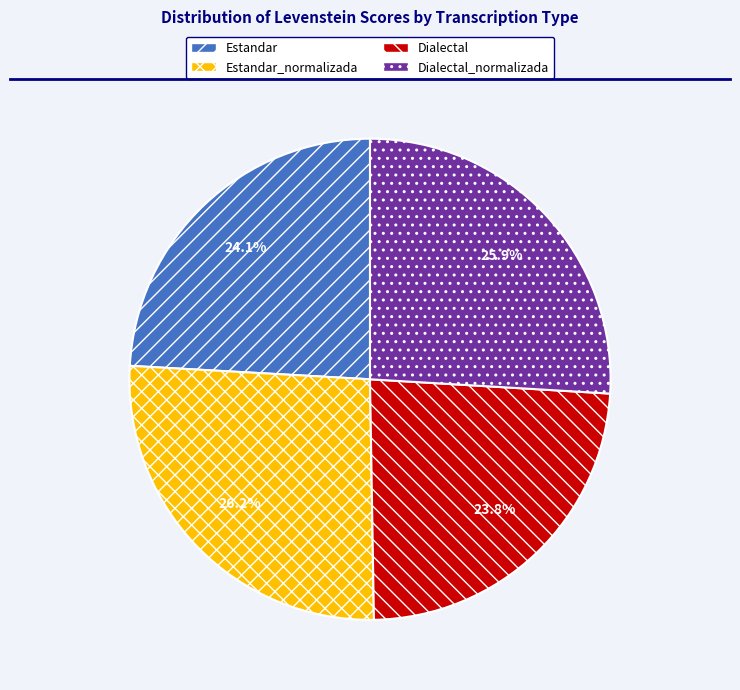

Does any single category account for the majority?

No